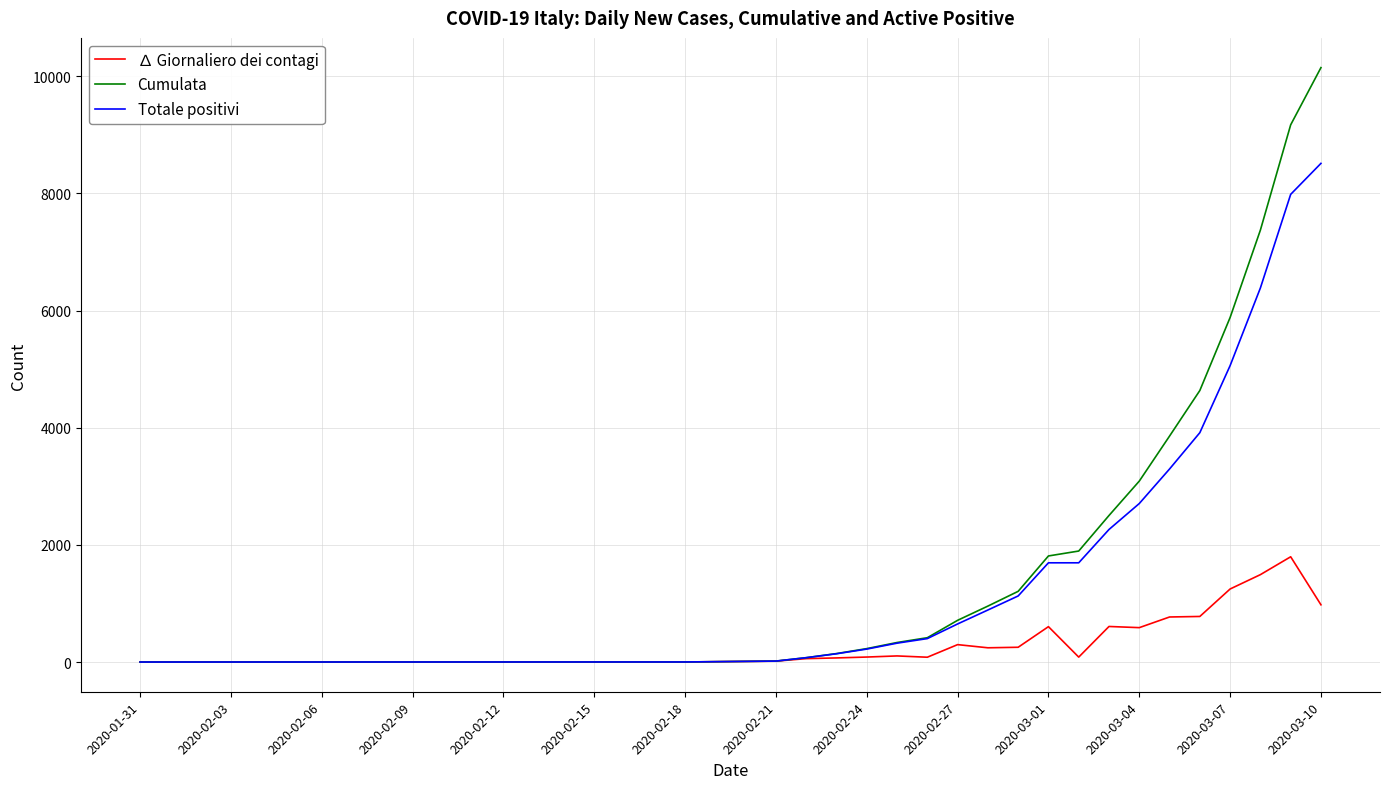

Which series has the widest spread of values?

Cumulata